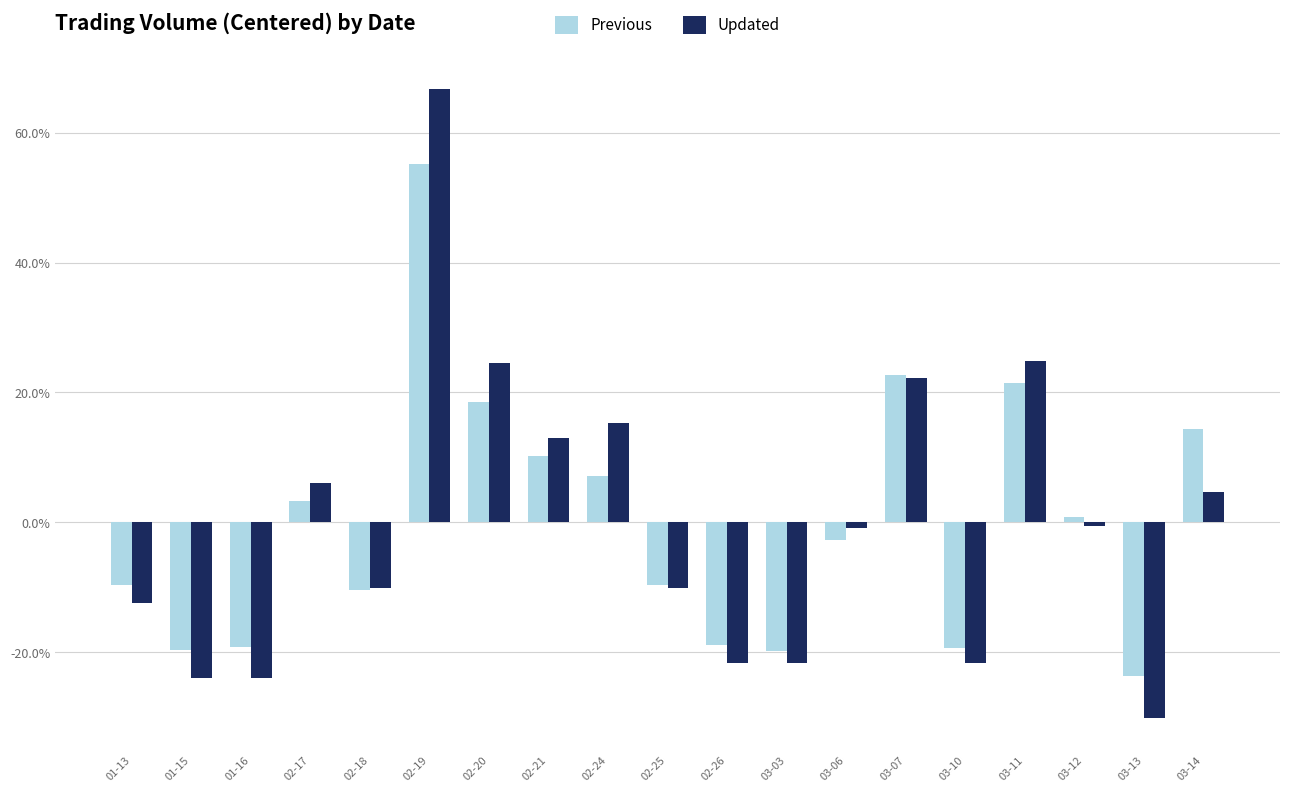

What is the label of the 3rd bar from the right?

03-12